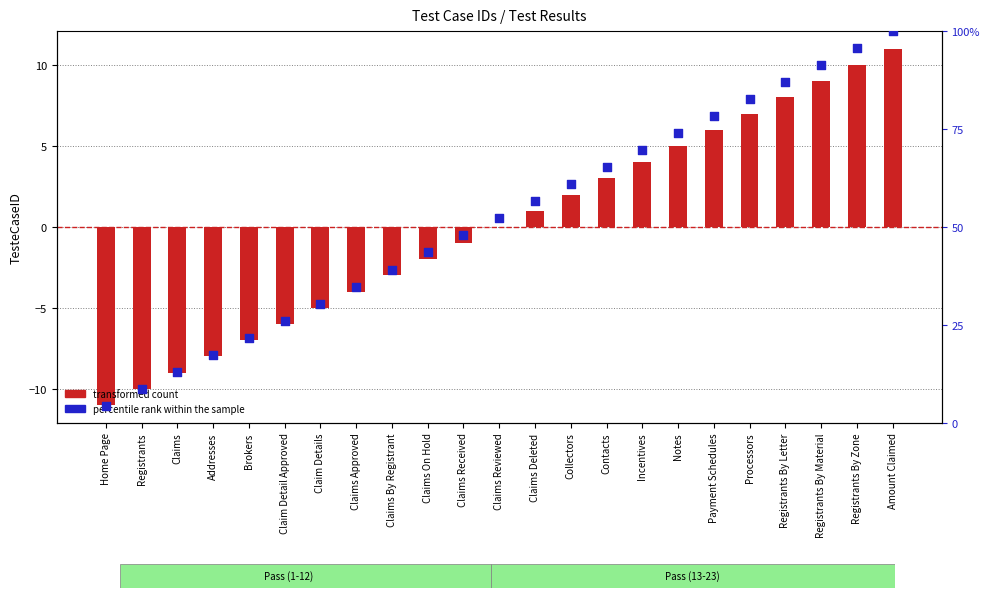

What are all the series names shown in the legend?

transformed count, percentile rank within the sample